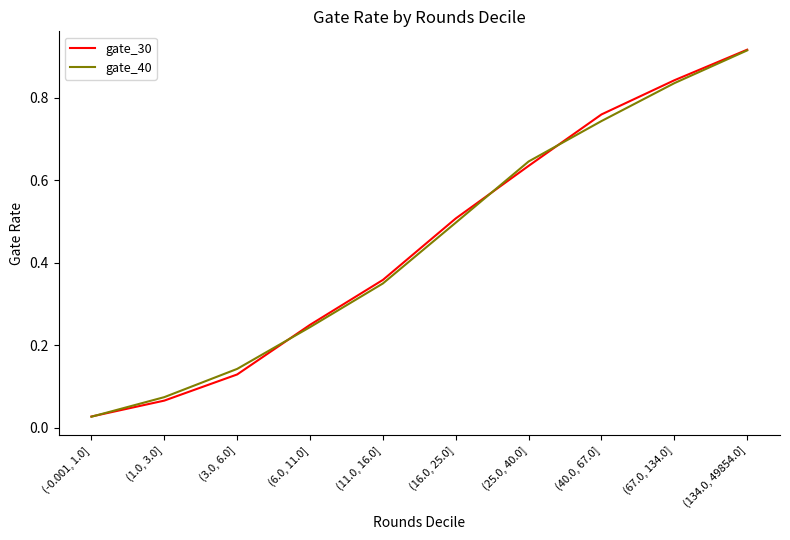

At how many categories does at least one series exceed 0?

10